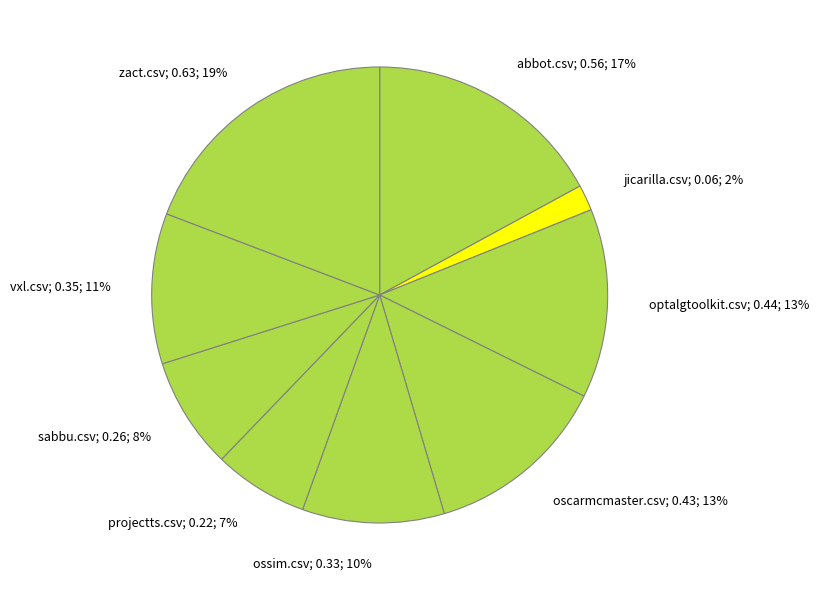

To the nearest percent, what is the difference between the largest and smallest slice percentages?

17%